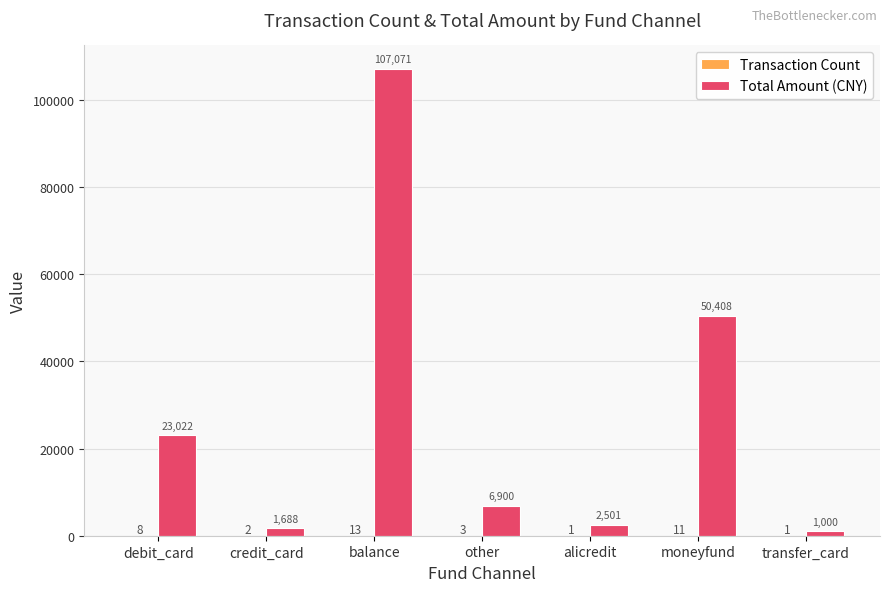

Between debit_card and moneyfund, which series saw the biggest shift?

Total Amount (CNY)